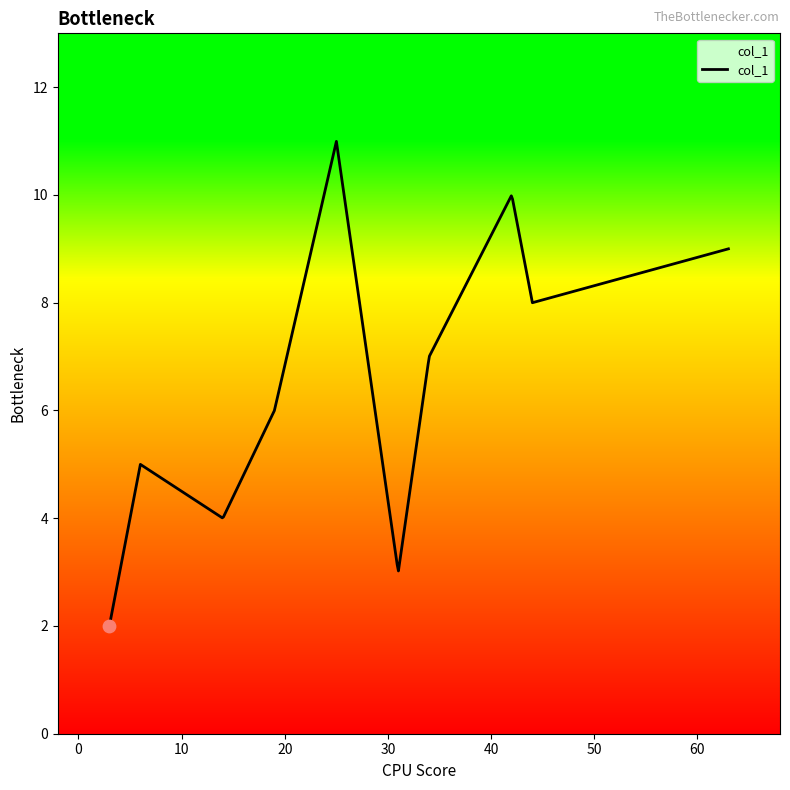

What is the smallest value displayed?

2.0